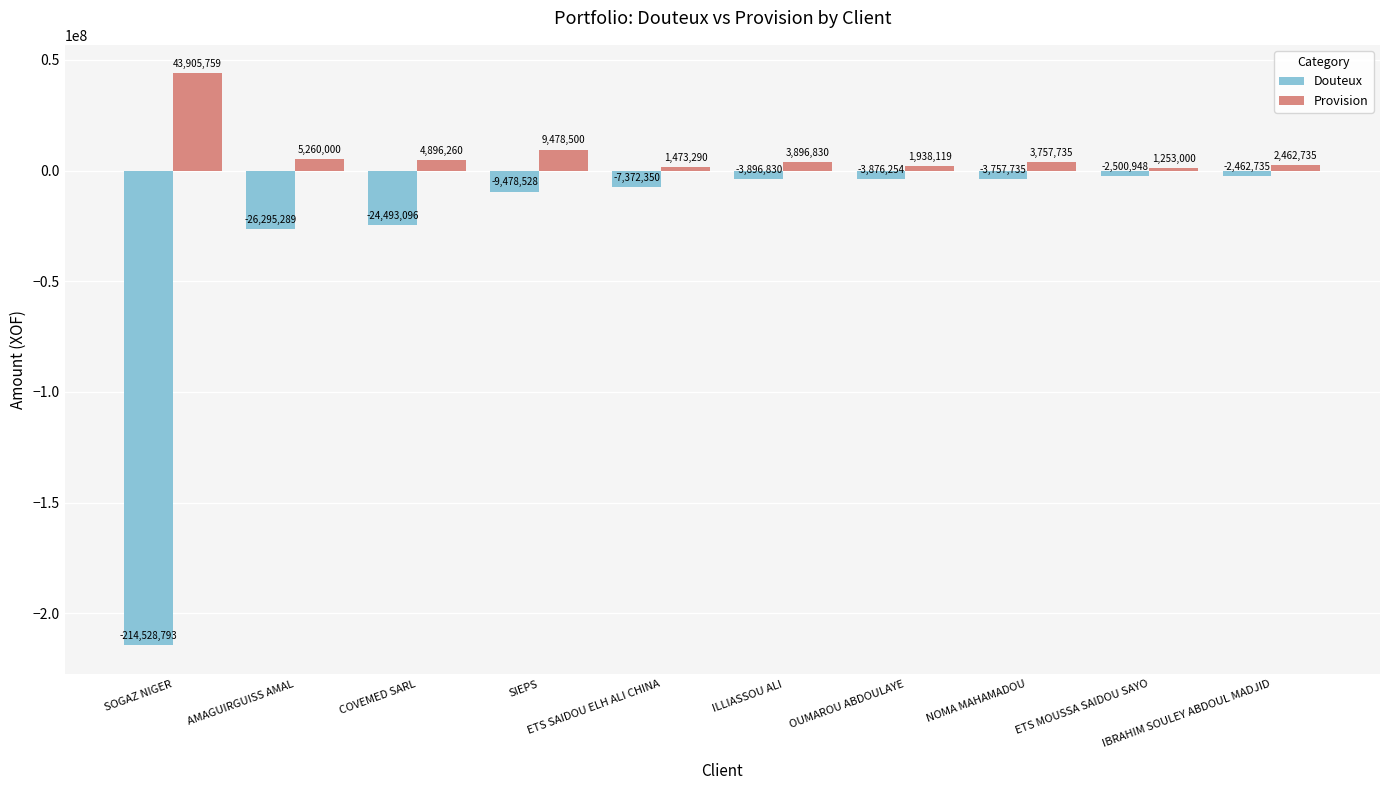

List the series in order of their peak value, highest first.

Provision, Douteux